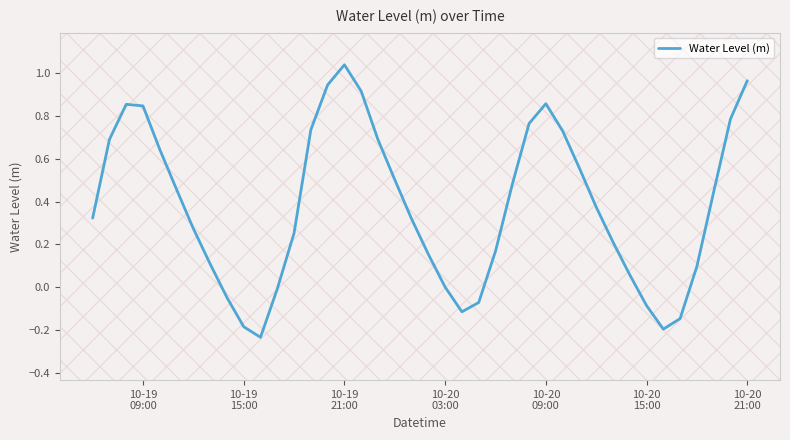

How many positive values are there?

31